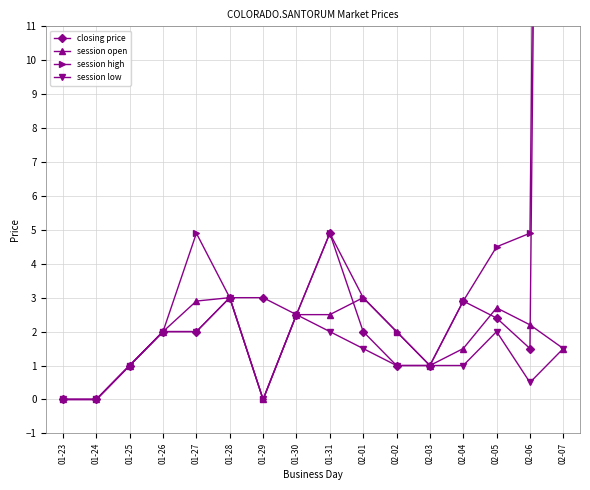

How many interior local valleys does the session low series have?

2